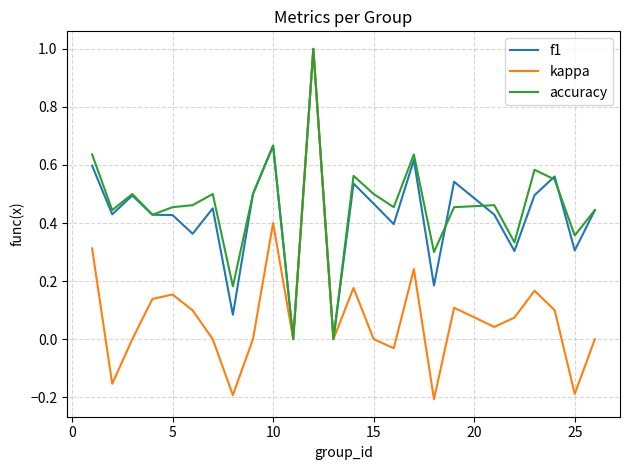

What is the highest value of the kappa series?

1.0